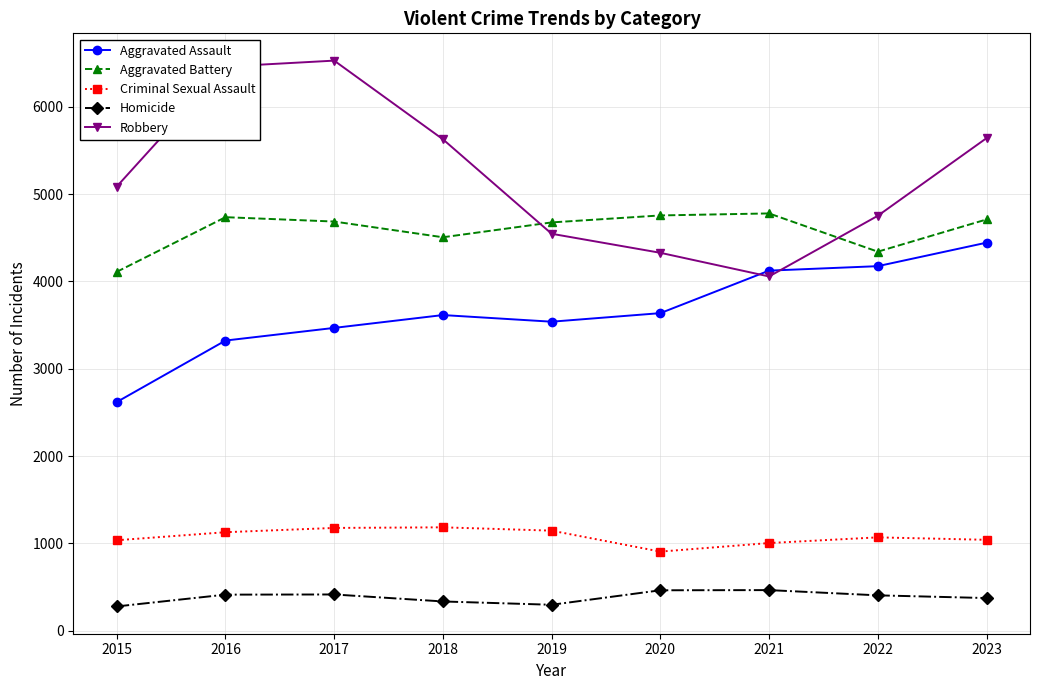

Which series has the largest range (max minus min)?

Robbery